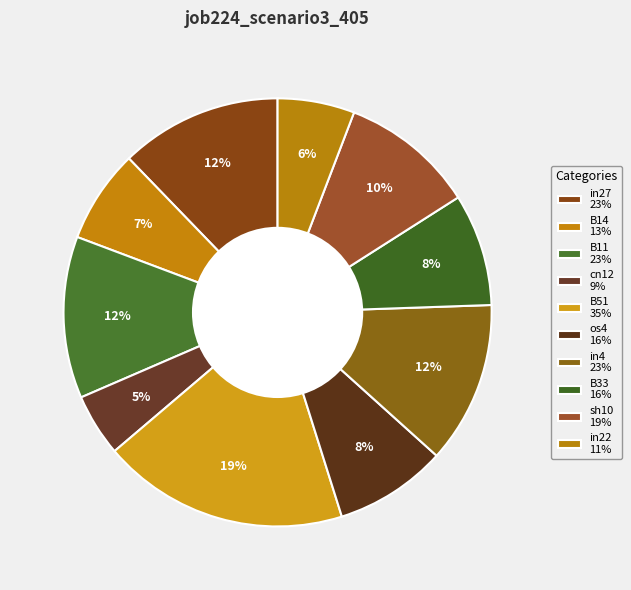

How many segments does this pie chart have?

10